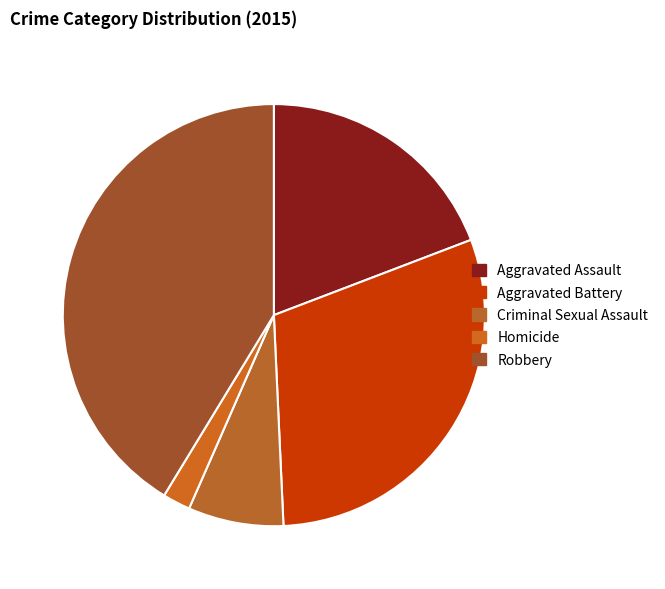

Is there a majority slice in this chart?

No